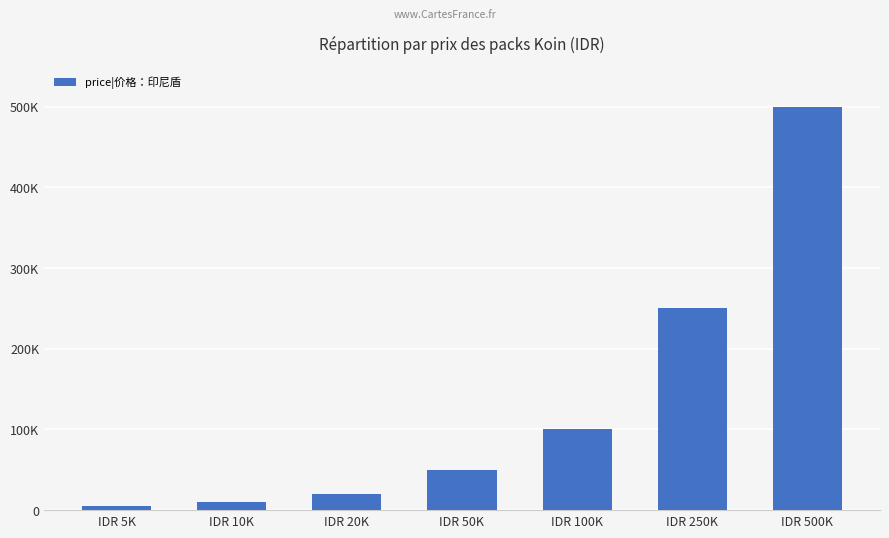

Does the chart contain any negative values?

No